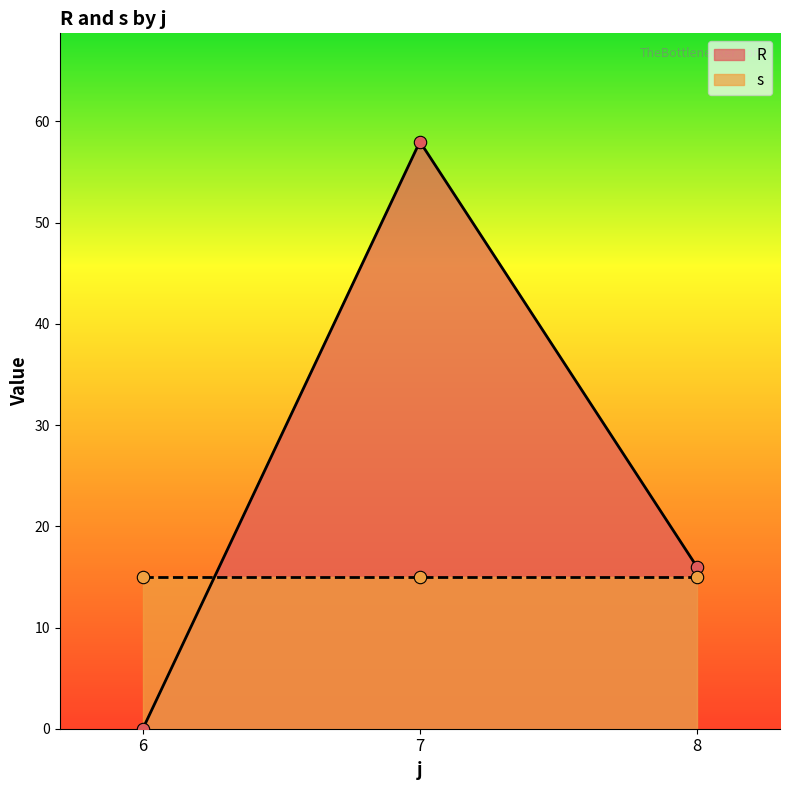

Where is R nearest to the value 29?

8